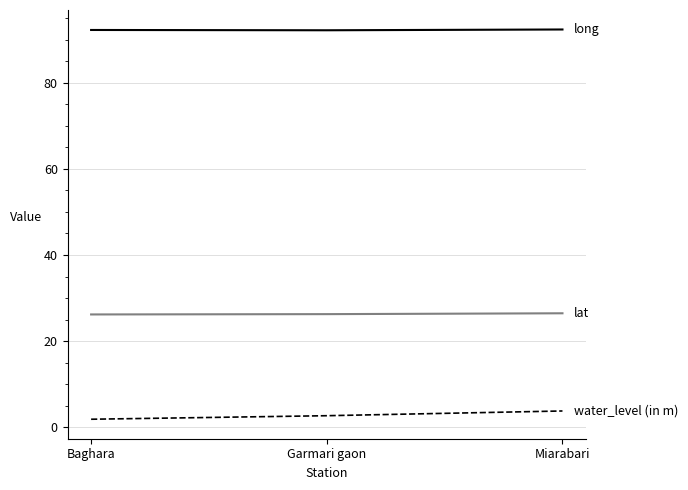

What is the total value across all series at Miarabari?

122.6